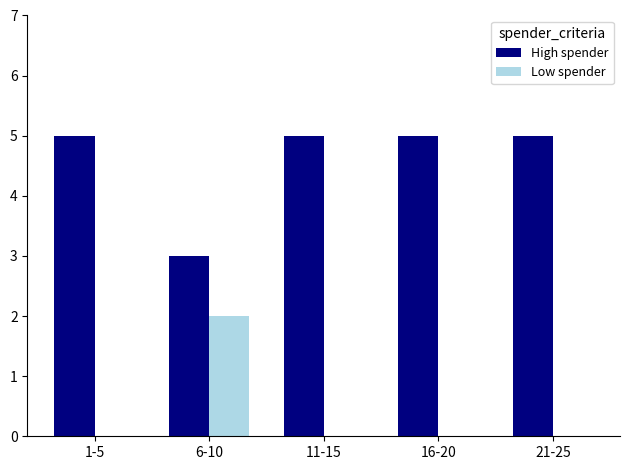

How many series are shown in this chart?

2